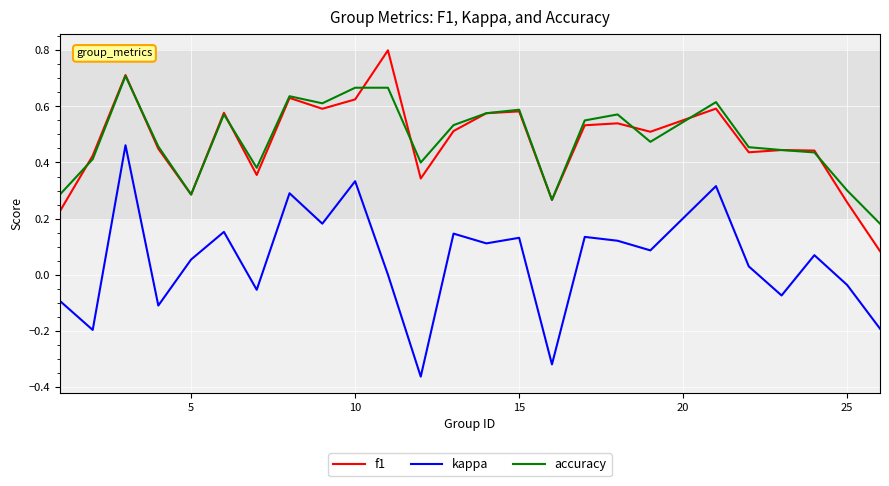

Which series has the widest spread of values?

kappa